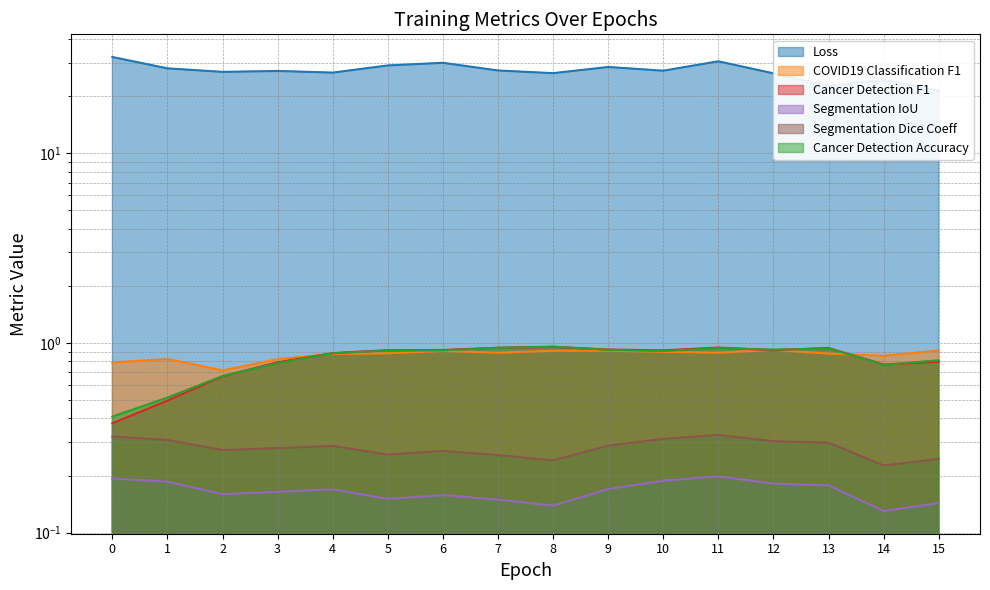

How many lines are shown in the chart?

6